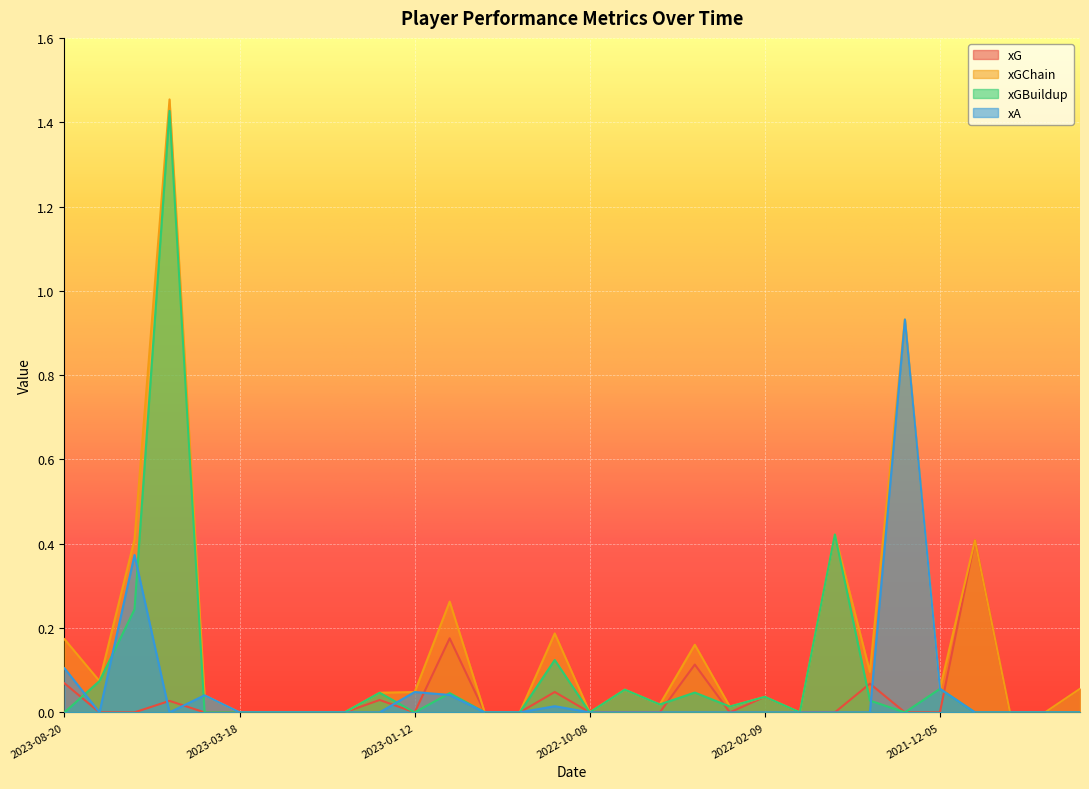

List the series in order of their peak value, highest first.

xGChain, xGBuildup, xA, xG